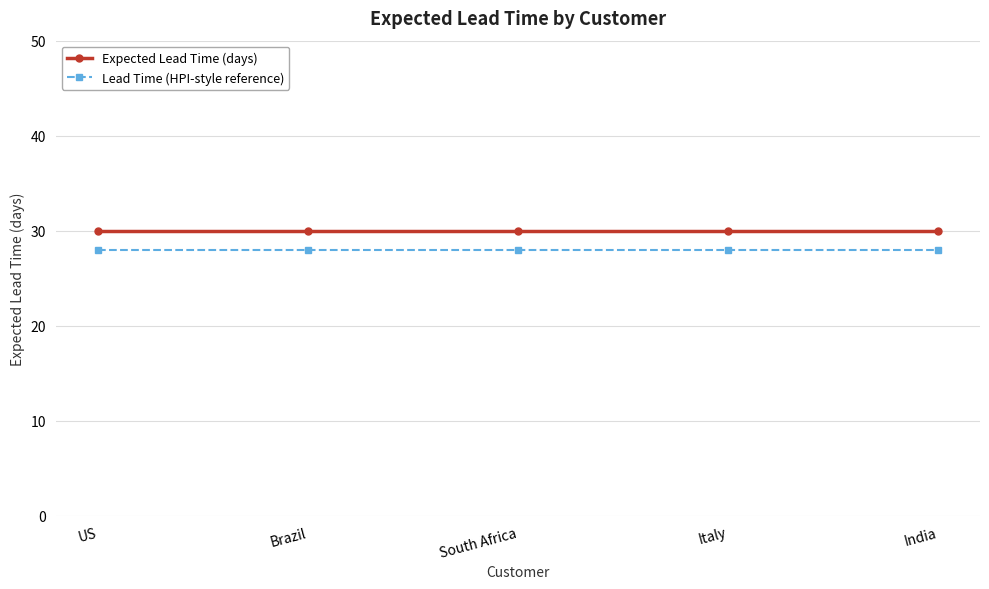

What is the value of the Lead Time (HPI-style reference) point at the 4th from the left?

28